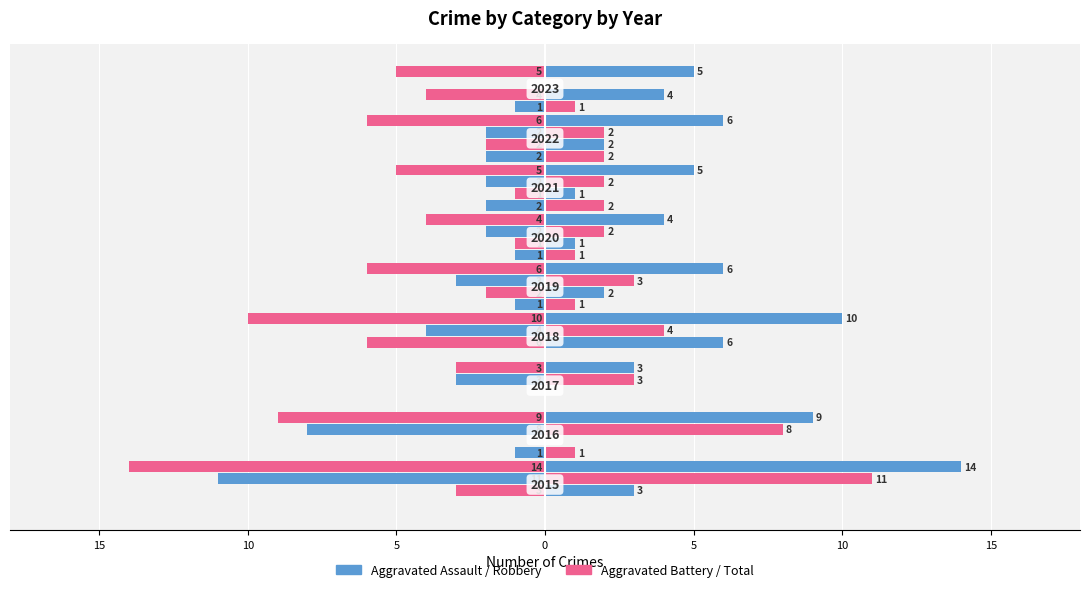

Is the value of Aggravated Battery (left) at 10 greater than the value of Aggravated Assault (left) at 5?

No